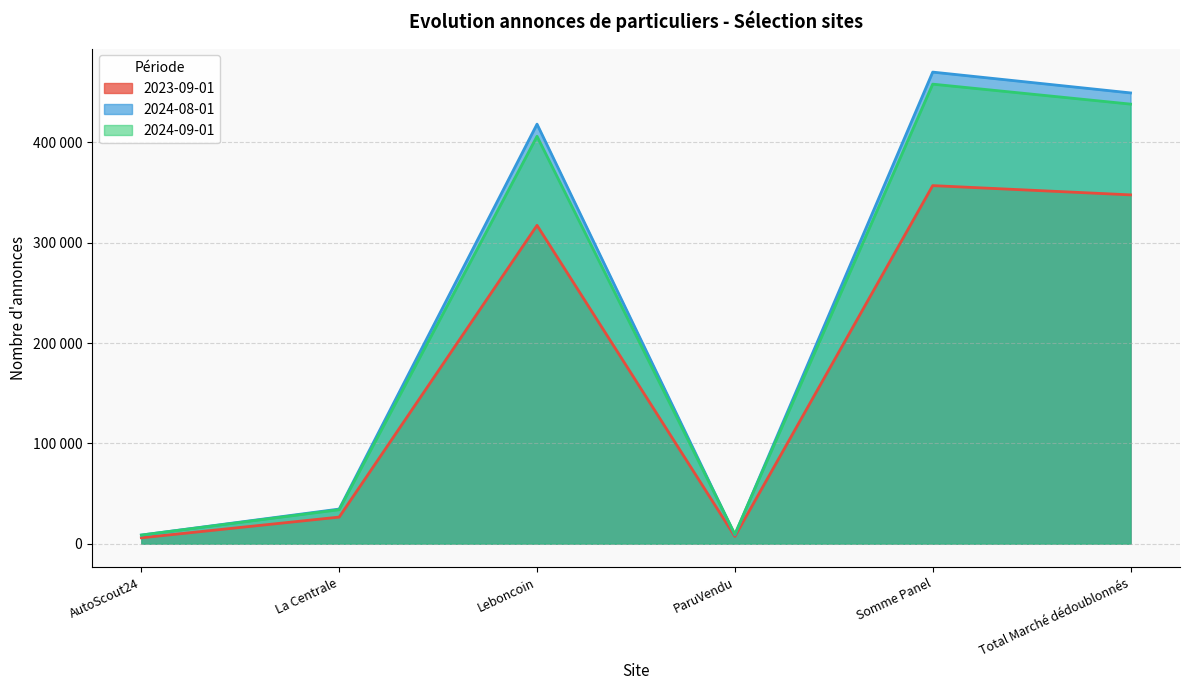

What is the label of the 9th point from the right?

La Centrale